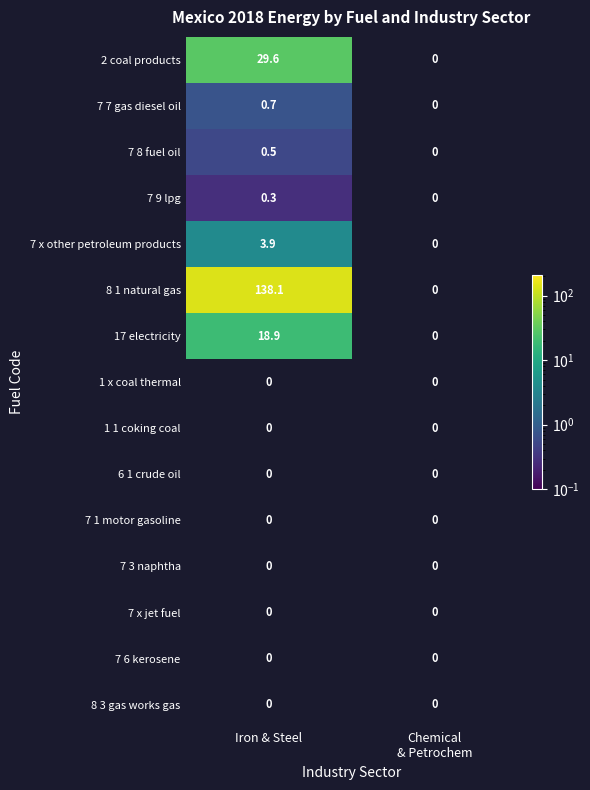

The 7 x other petroleum products series shows 5.4 at Iron & Steel. True or false?

False